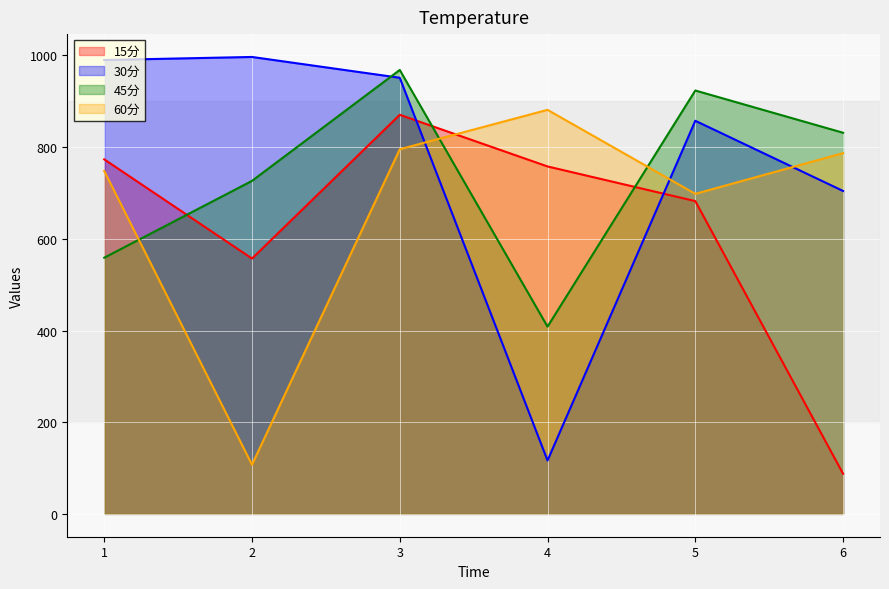

Is it true that 30分 equals 1757.8 at 2?

False